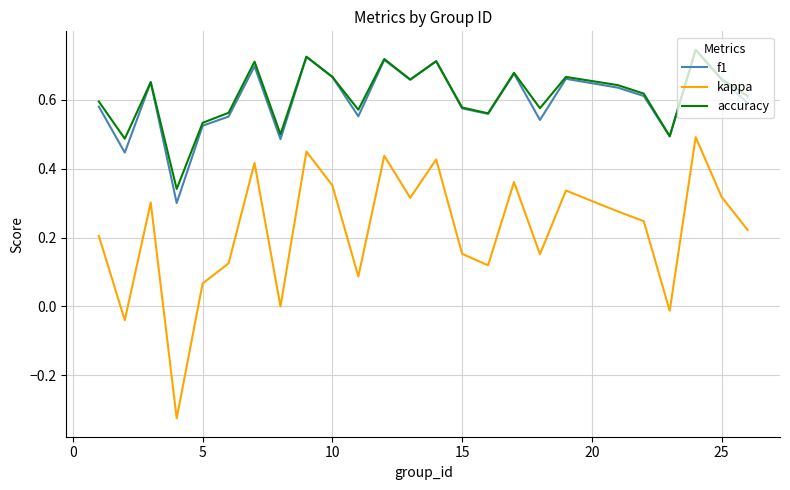

What are all the series names shown in the legend?

f1, kappa, accuracy